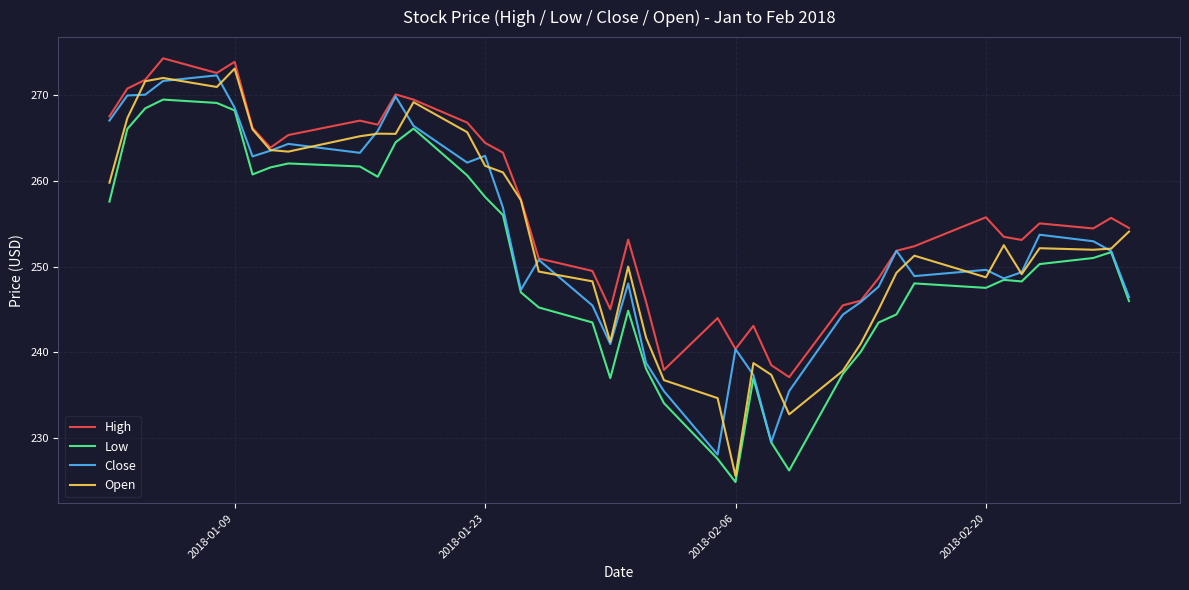

What is the maximum value shown in the chart?

274.3